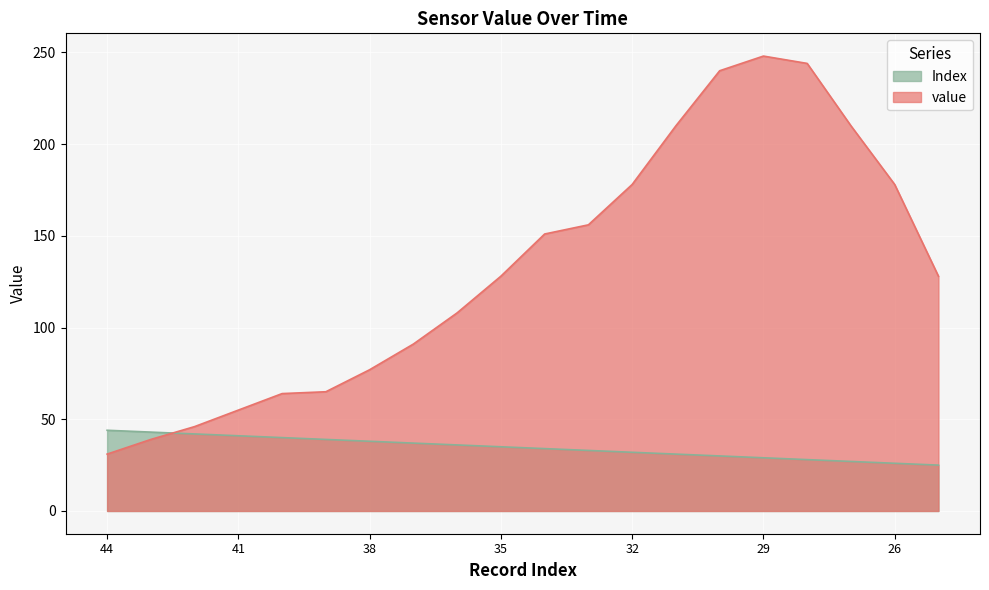

True or false: Index has more than 0 points higher than both neighbors.

False